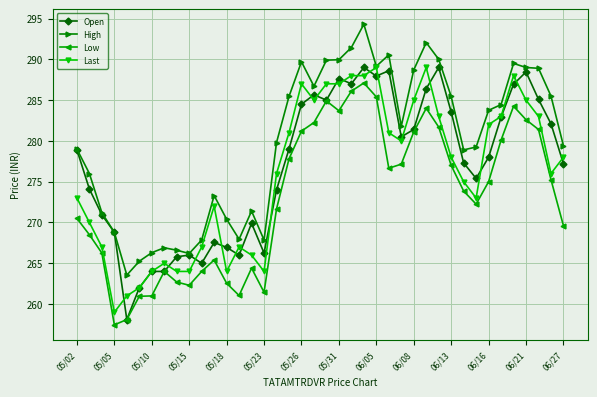

True or false: Open has more than 0 points higher than both neighbors.

True